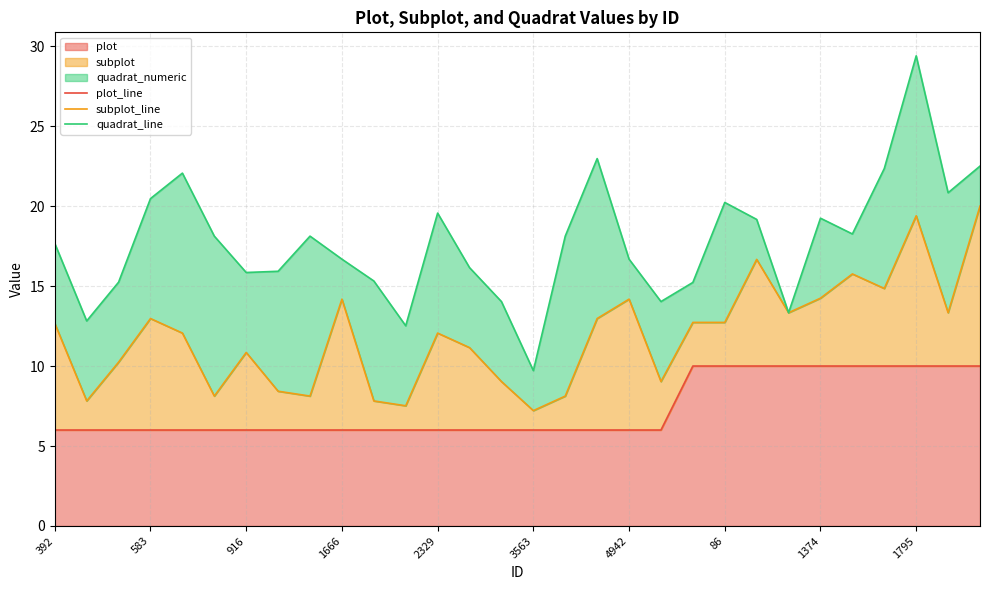

How many series are shown in this chart?

3